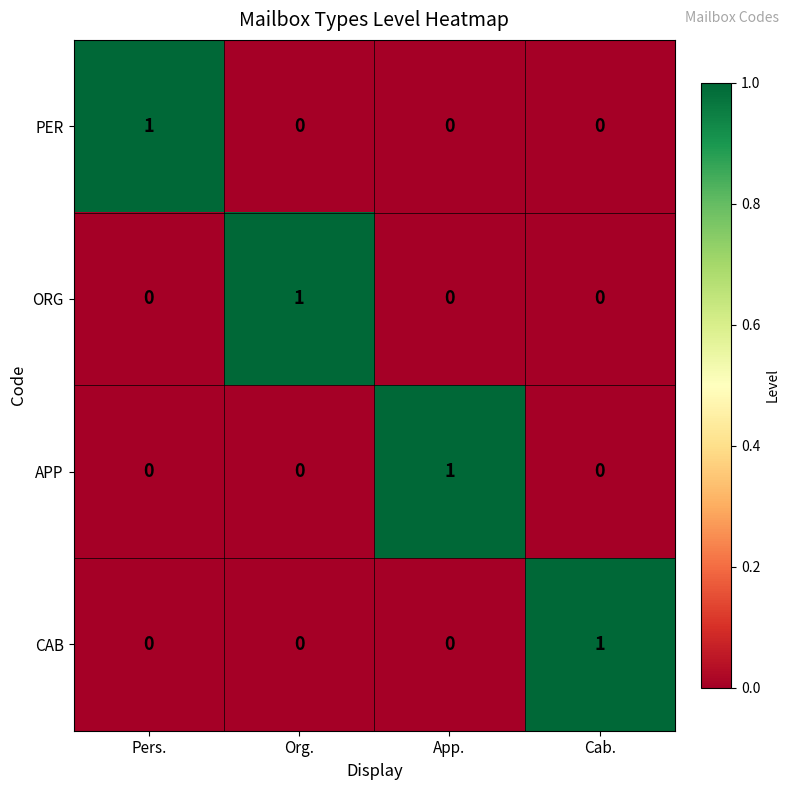

At how many categories does at least one series exceed 0?

4